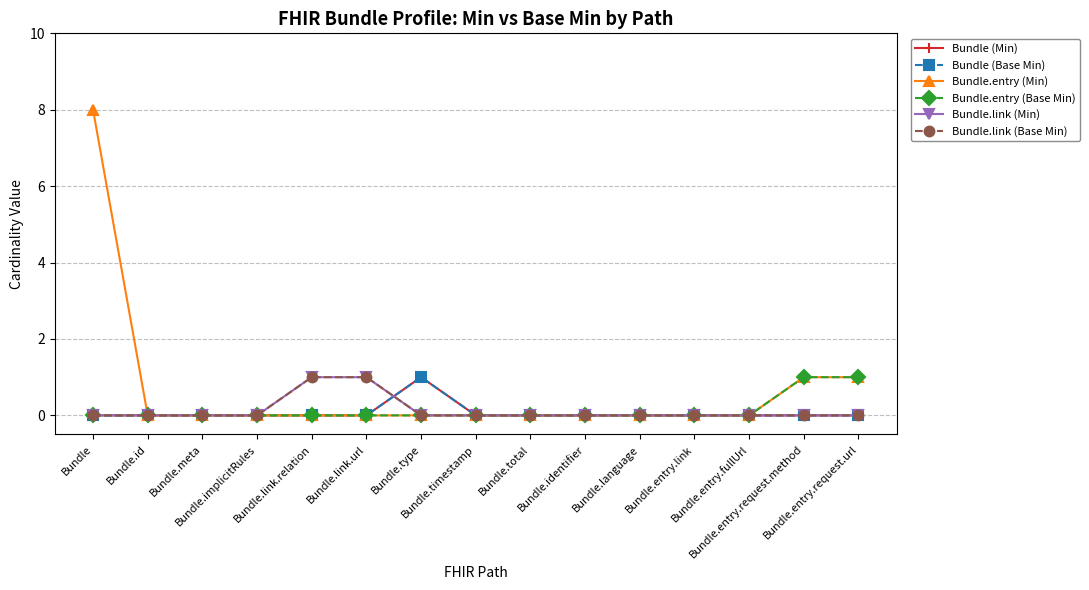

Which has a higher value, Bundle.meta or Bundle.link.url?

Bundle.meta